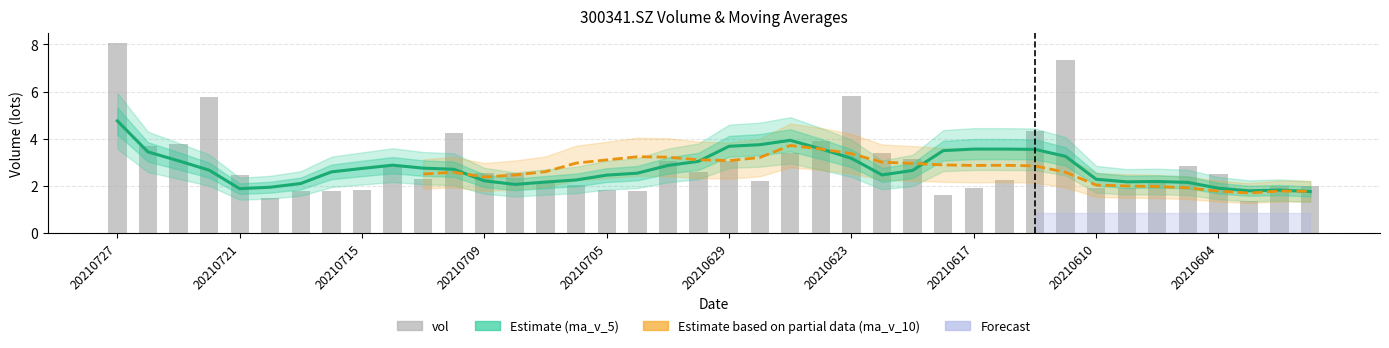

Which series changed the most between 20210723 and 20210624?

ma_v_5